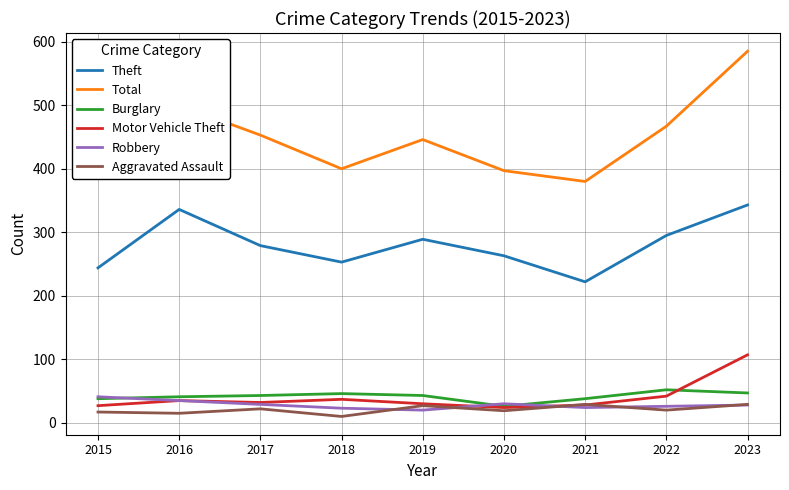

What is the approximate value of Burglary at 2019?

43